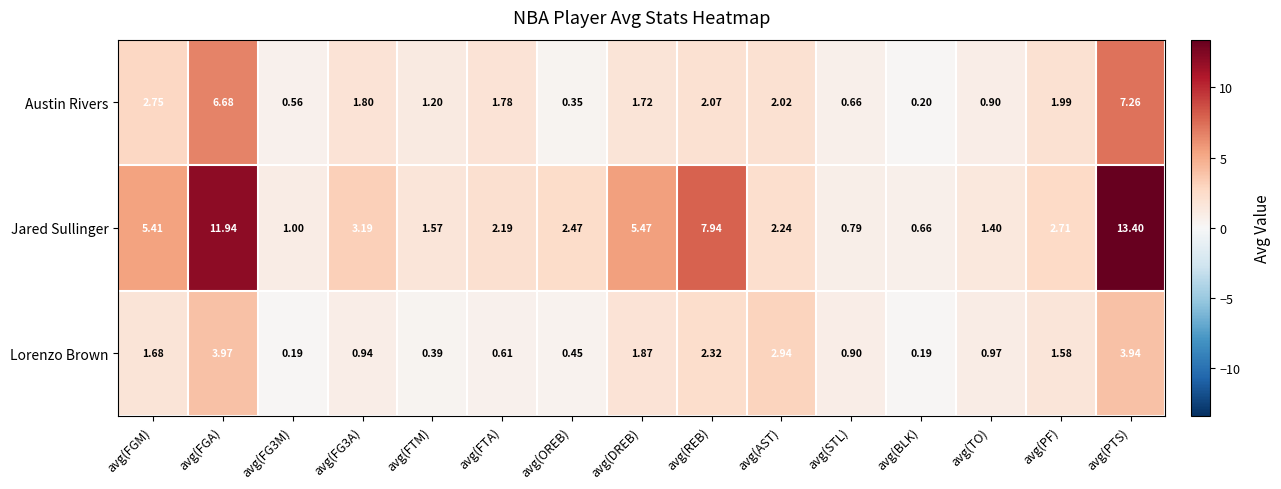

What is the difference between the highest and lowest values at avg(FGA)?

8.0